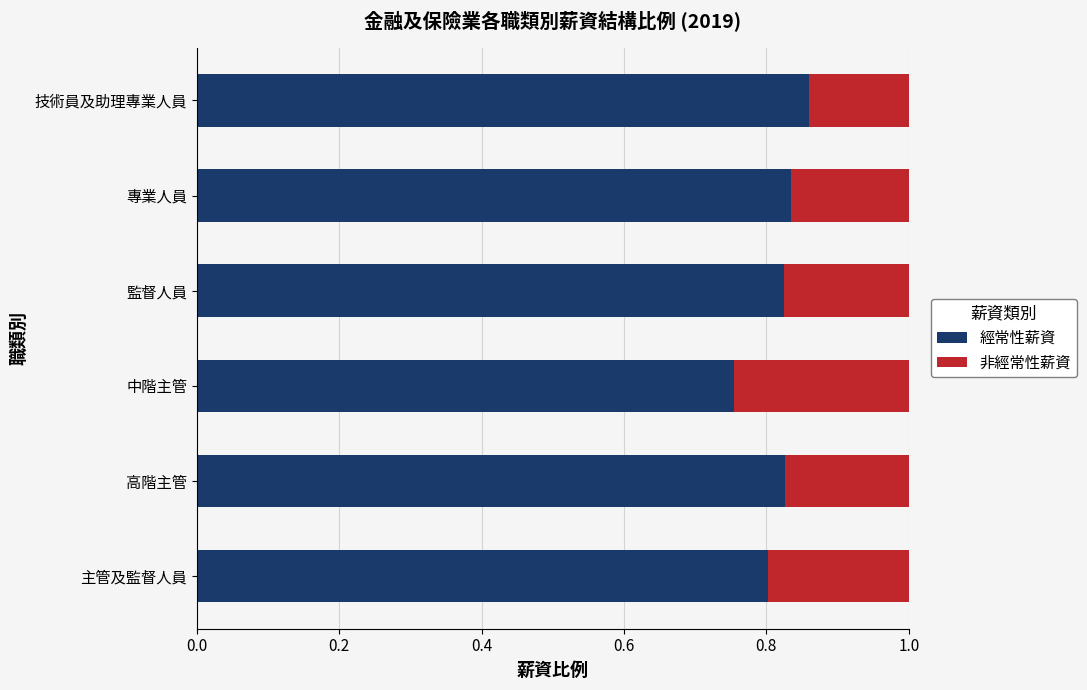

At which label does 經常性薪資 reach its peak?

技術員及助理專業人員